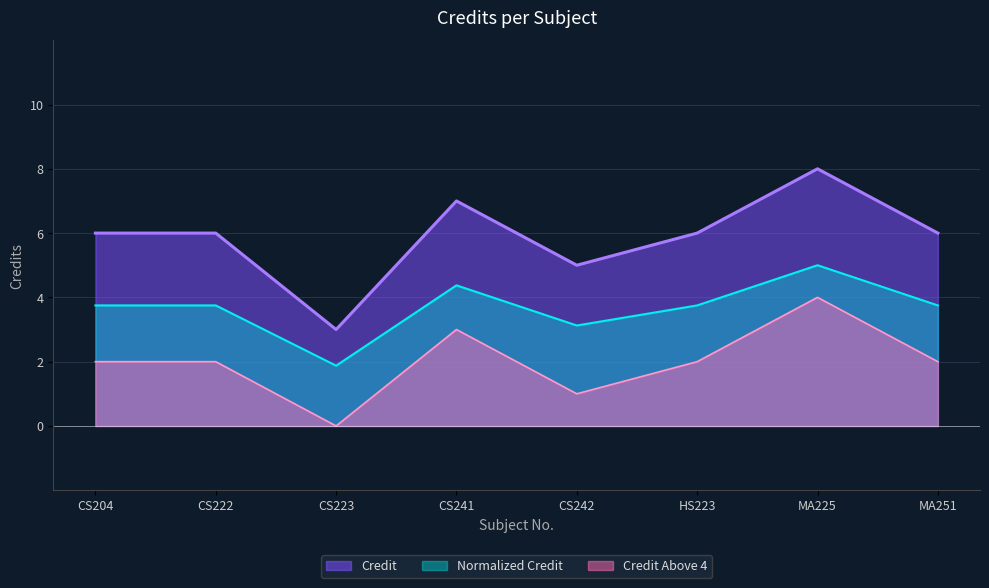

Where is the first local maximum?

CS241